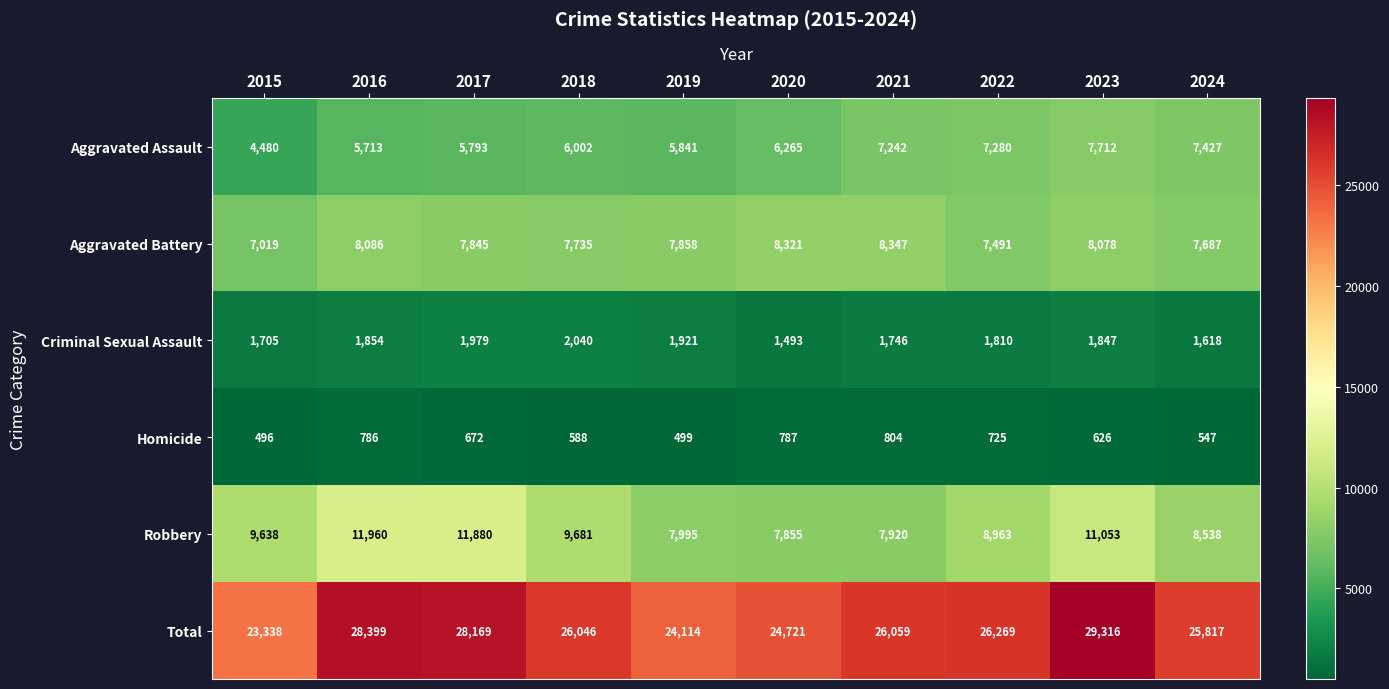

What is the lowest value of the Robbery series?

7855